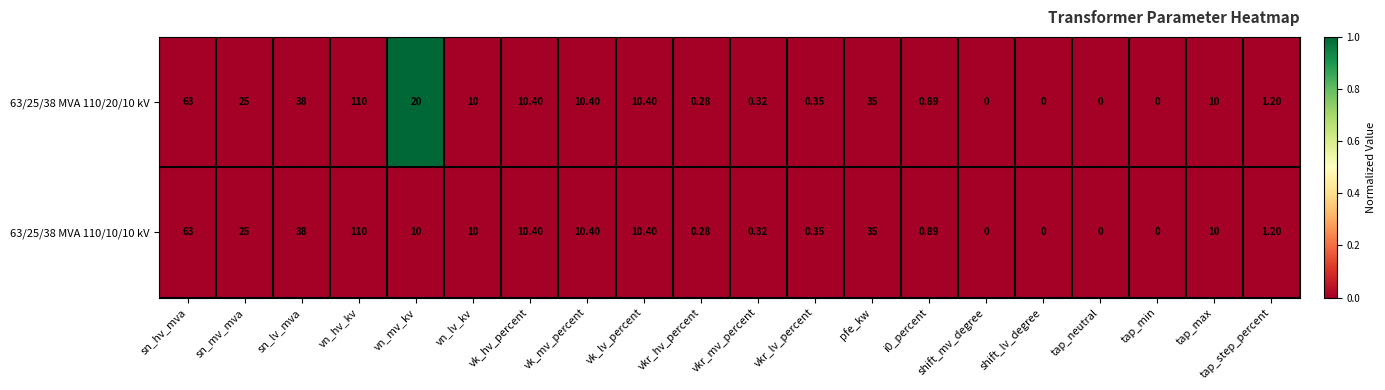

Which category has the highest value across all series?

vn_hv_kv